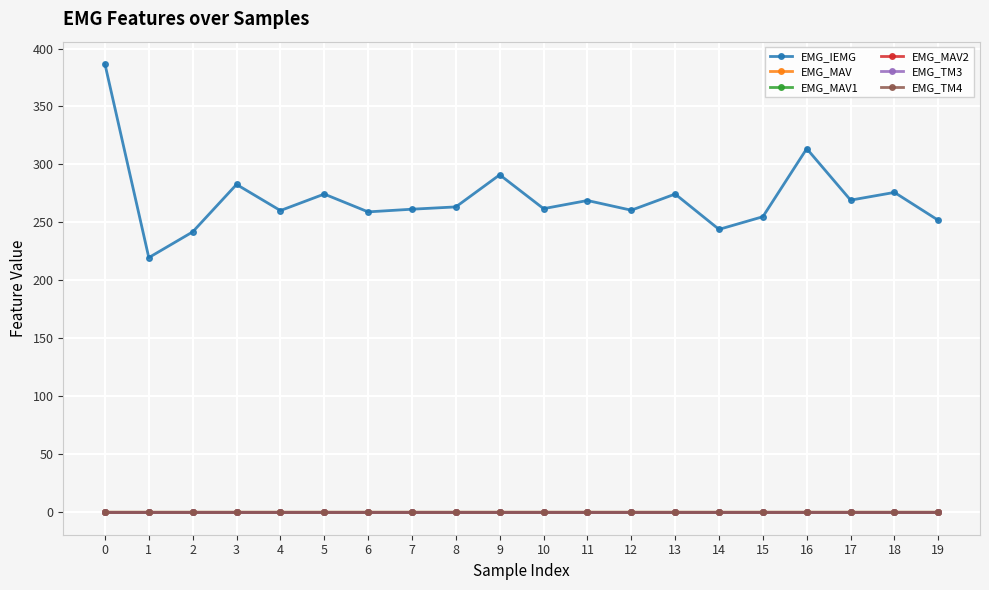

What is the sum of all EMG_MAV1 values?

0.1